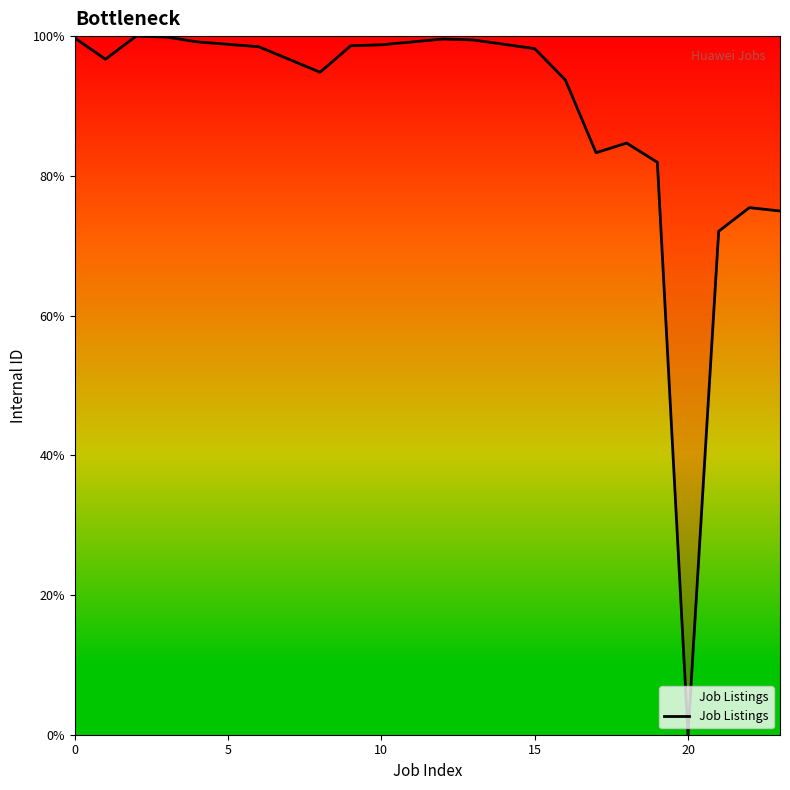

What is the greatest value displayed?

100.0